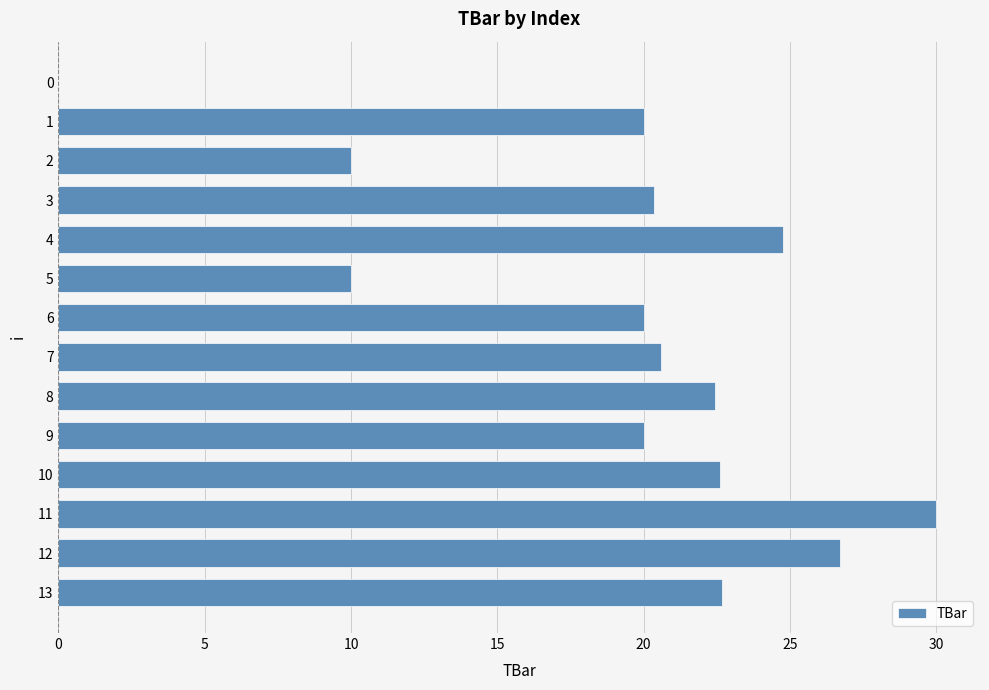

What is the approximate value at 2?

10.0